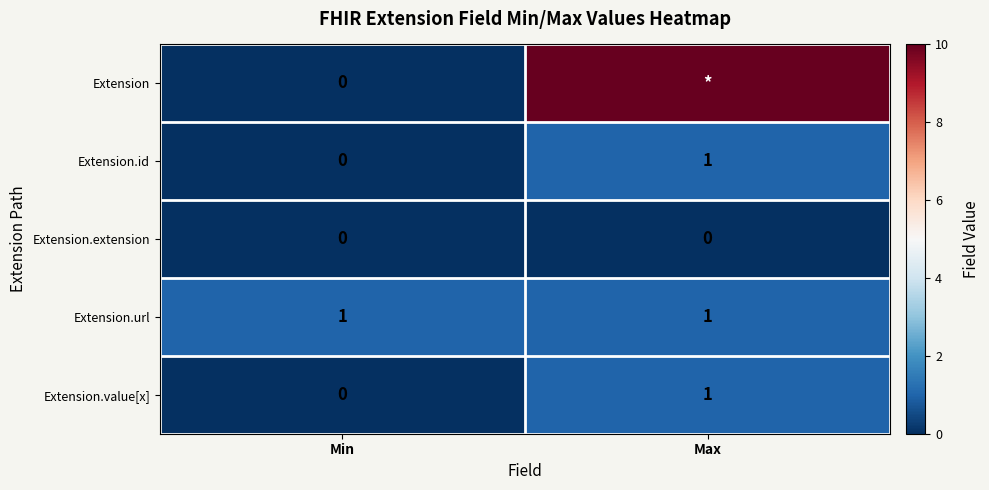

The value of Extension.id at Min is 0. True or false?

True